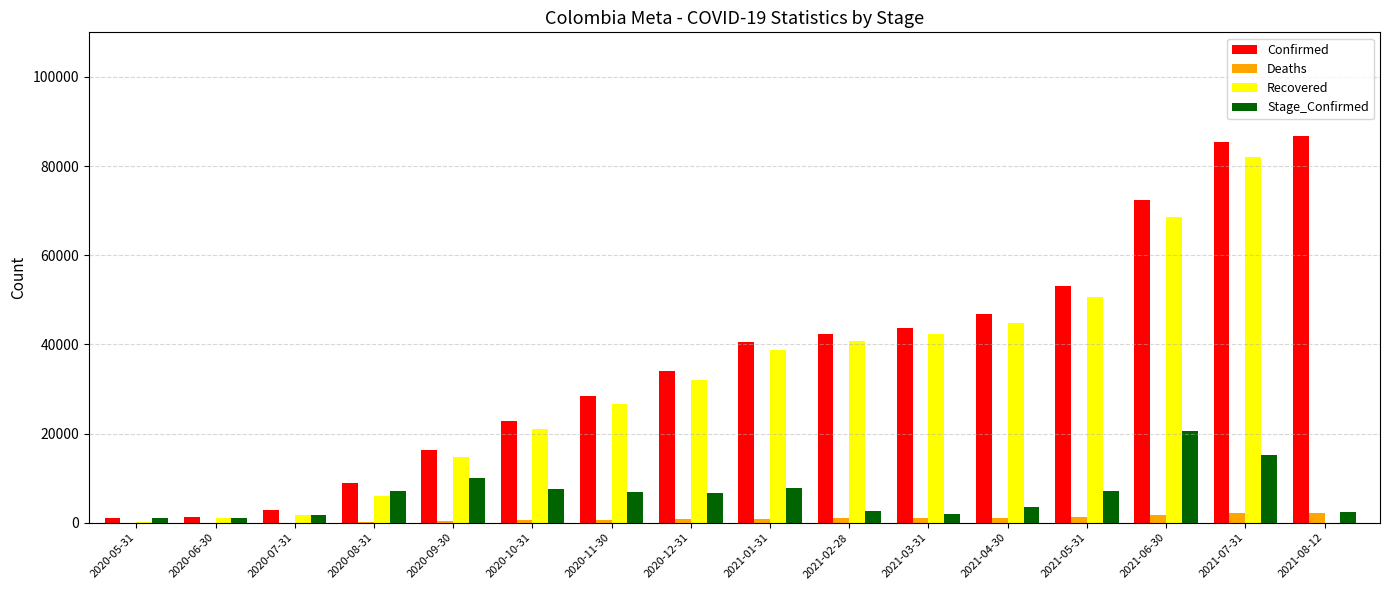

What is the maximum value shown in the chart?

86642